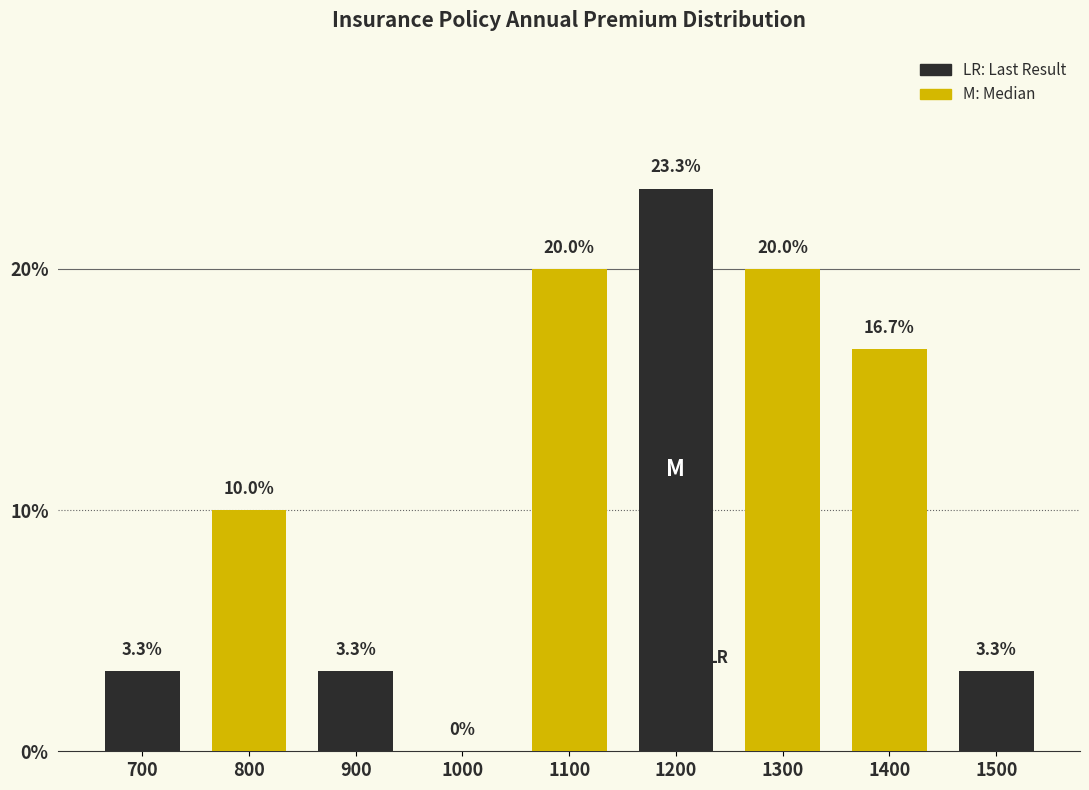

Reading left to right, list all the values displayed in this chart.

700=3.3	800=10.0	900=3.3	1000=0.0	1100=20.0	1200=23.3	1300=20.0	1400=16.7	1500=3.3